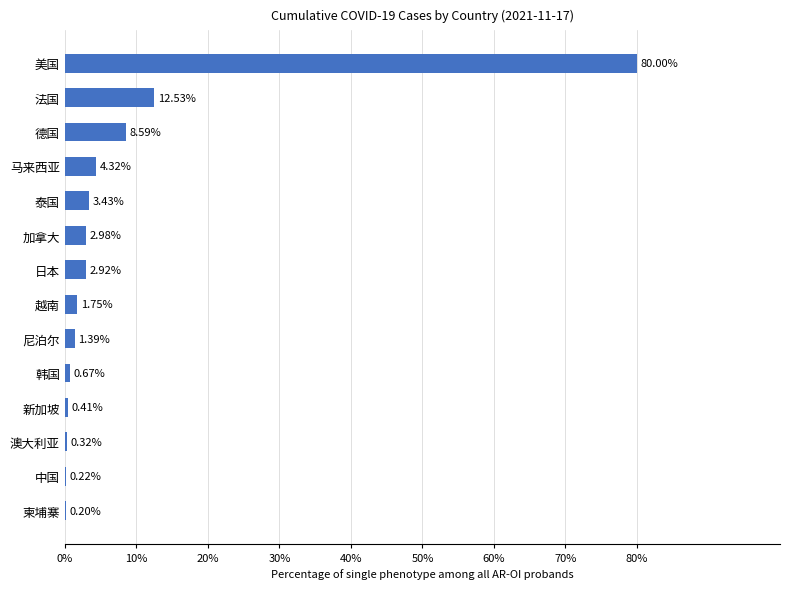

At which category does the chart reach its peak across all series?

美国